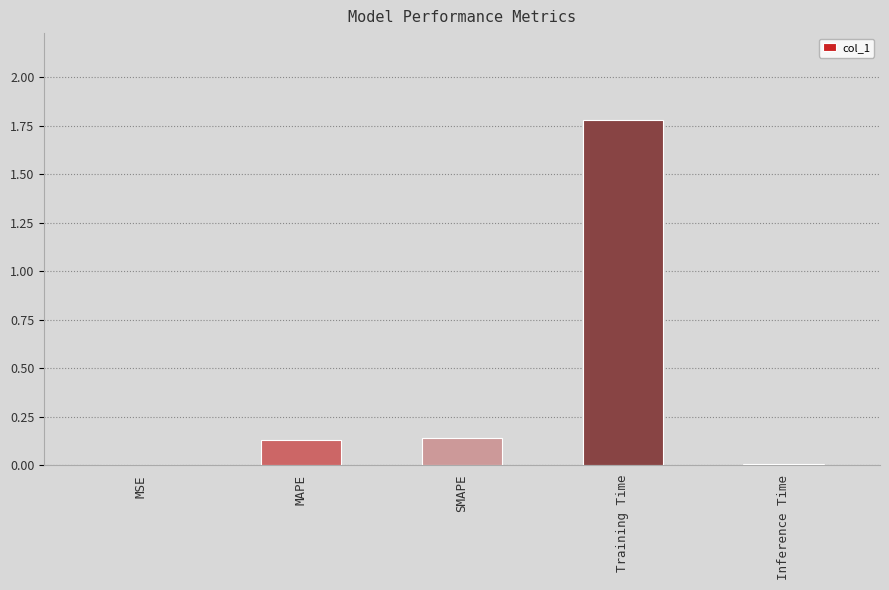

Is it true that the value at Training Time is 1.8?

True